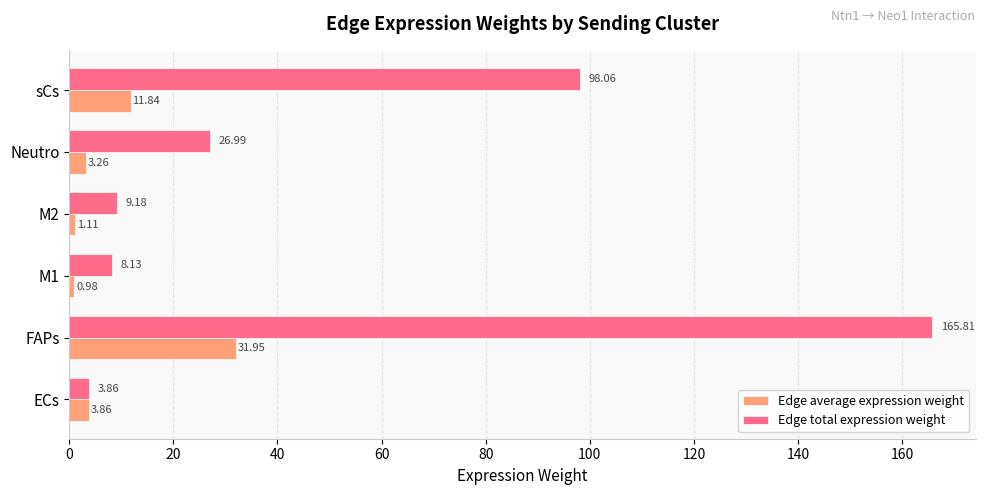

At how many categories does at least one series exceed 2?

6